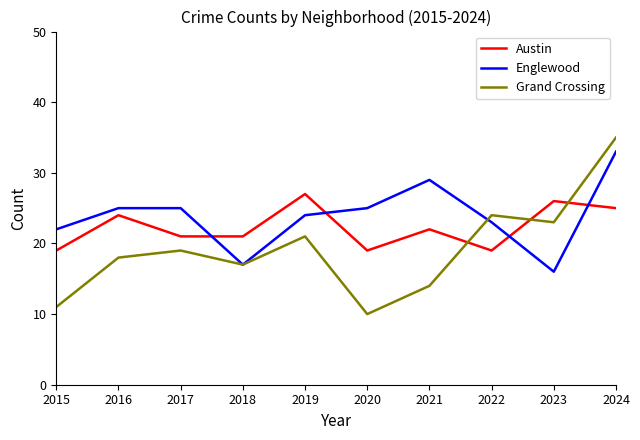

Between 2023 and 2024, which series saw the biggest shift?

Englewood